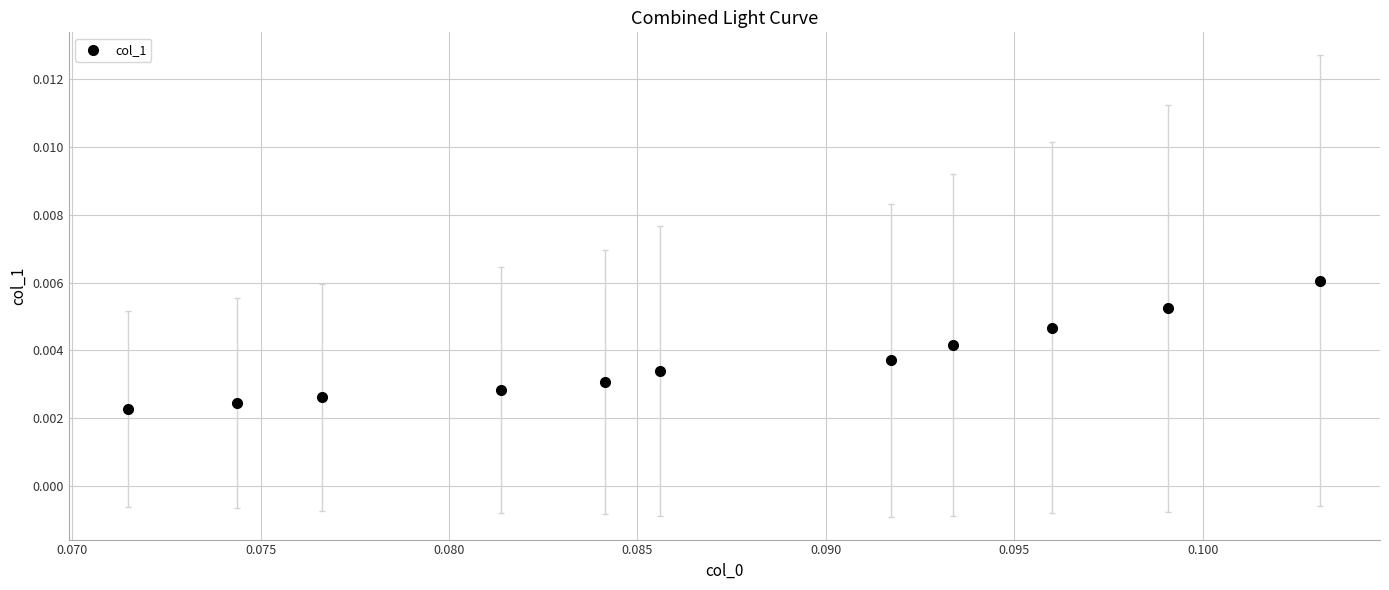

How many data points are displayed?

11